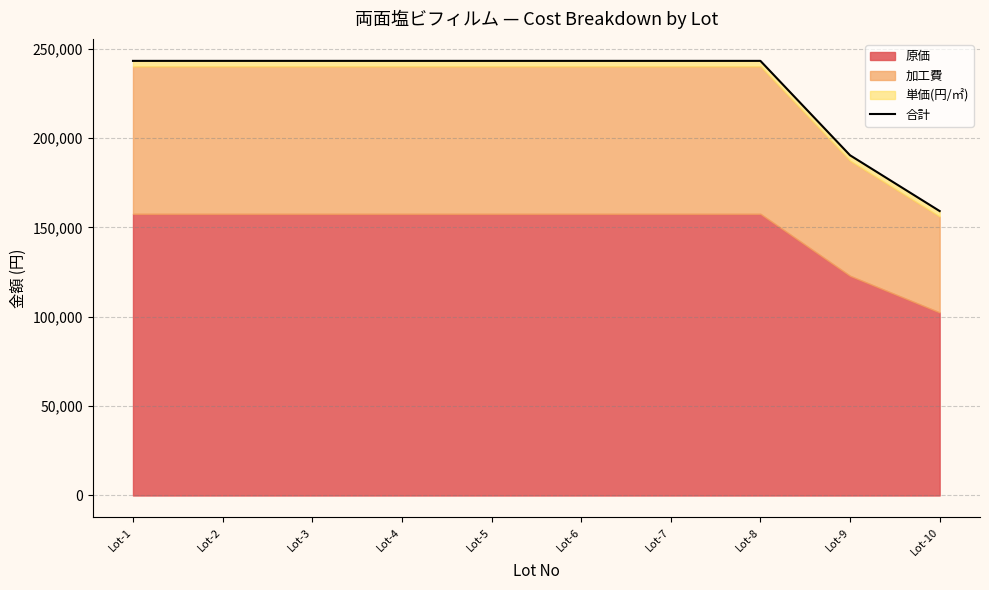

What is the ratio of the value at Lot-3 to the value at Lot-8?

1.0